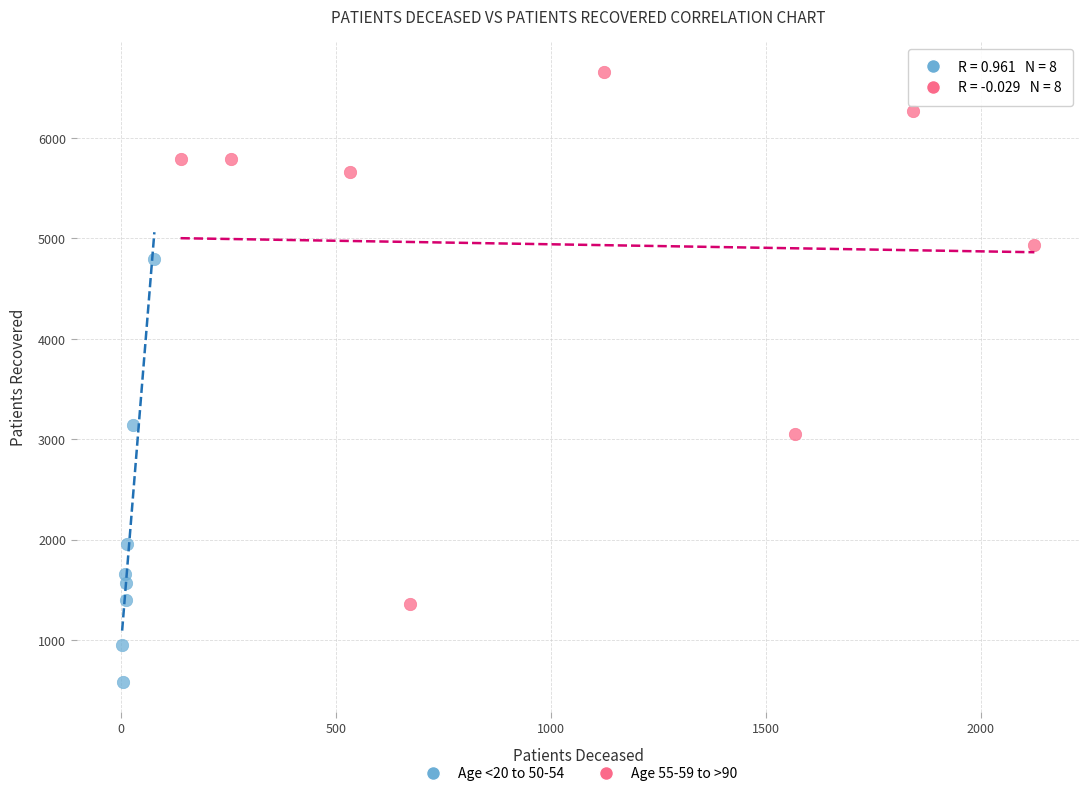

Which series has the widest spread of Y values?

Age 55-59 to >90